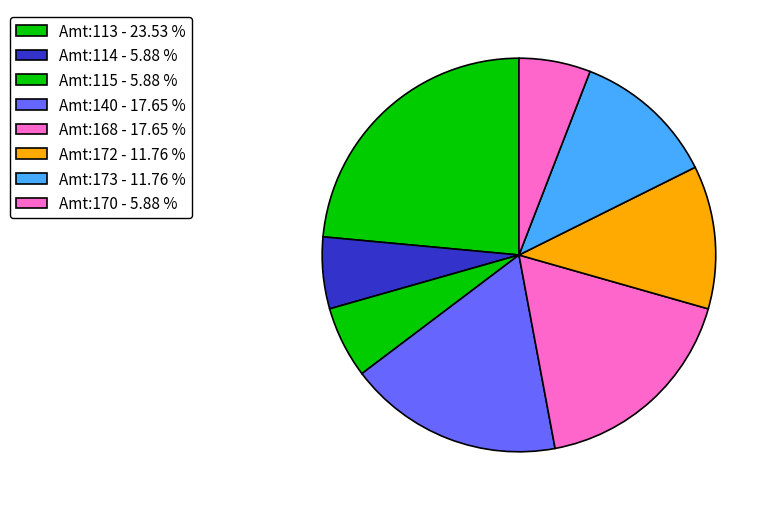

How many segments does this pie chart have?

8